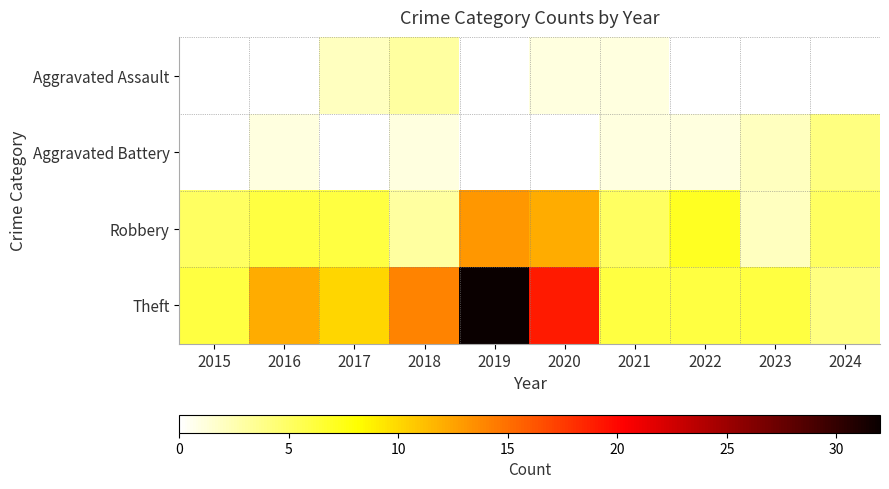

What is the total value across all series at 2018?

21.0